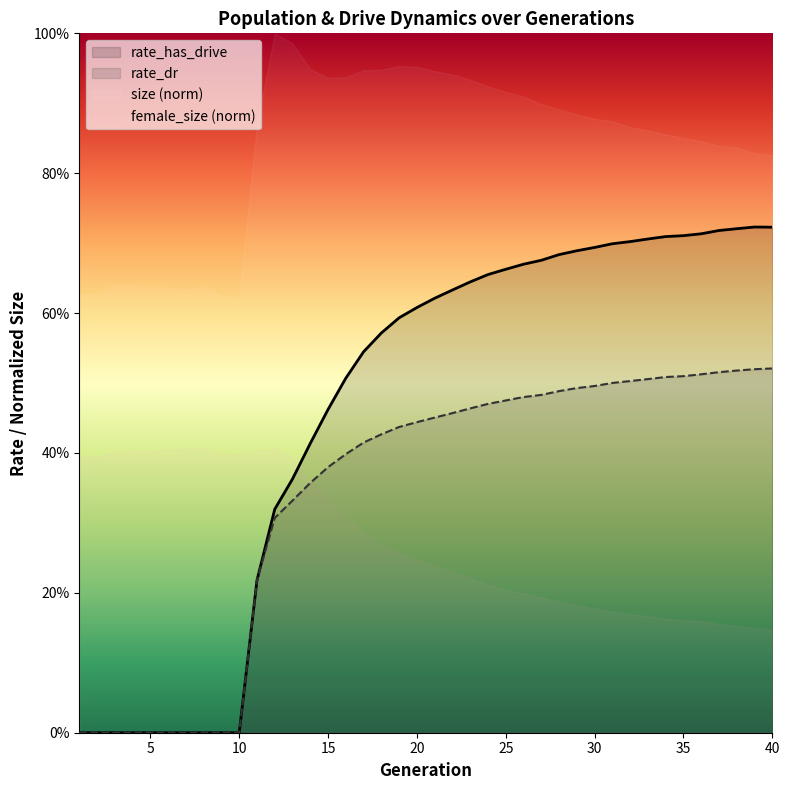

Where is rate_has_drive nearest to the value 0?

1